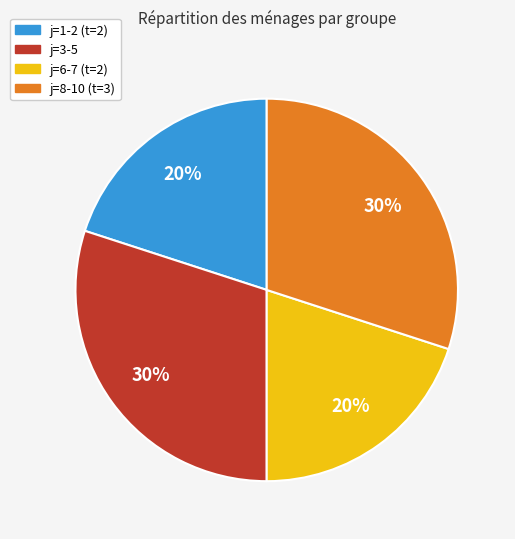

Does any single category account for the majority?

No